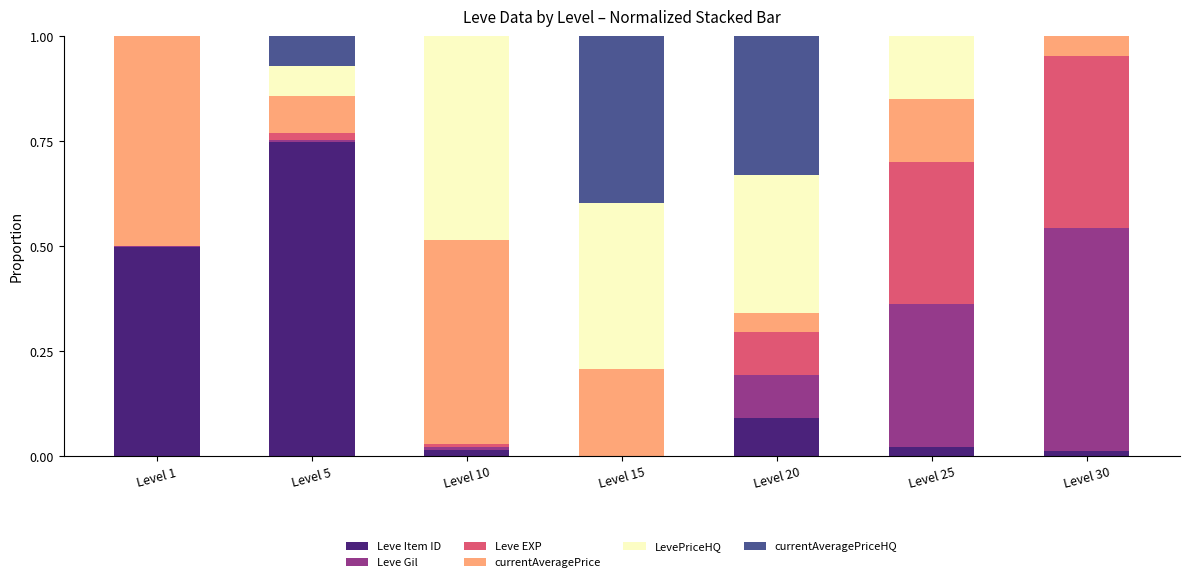

What are all the series names shown in the legend?

Leve Item ID, Leve Gil, Leve EXP, currentAveragePrice, LevePriceHQ, currentAveragePriceHQ